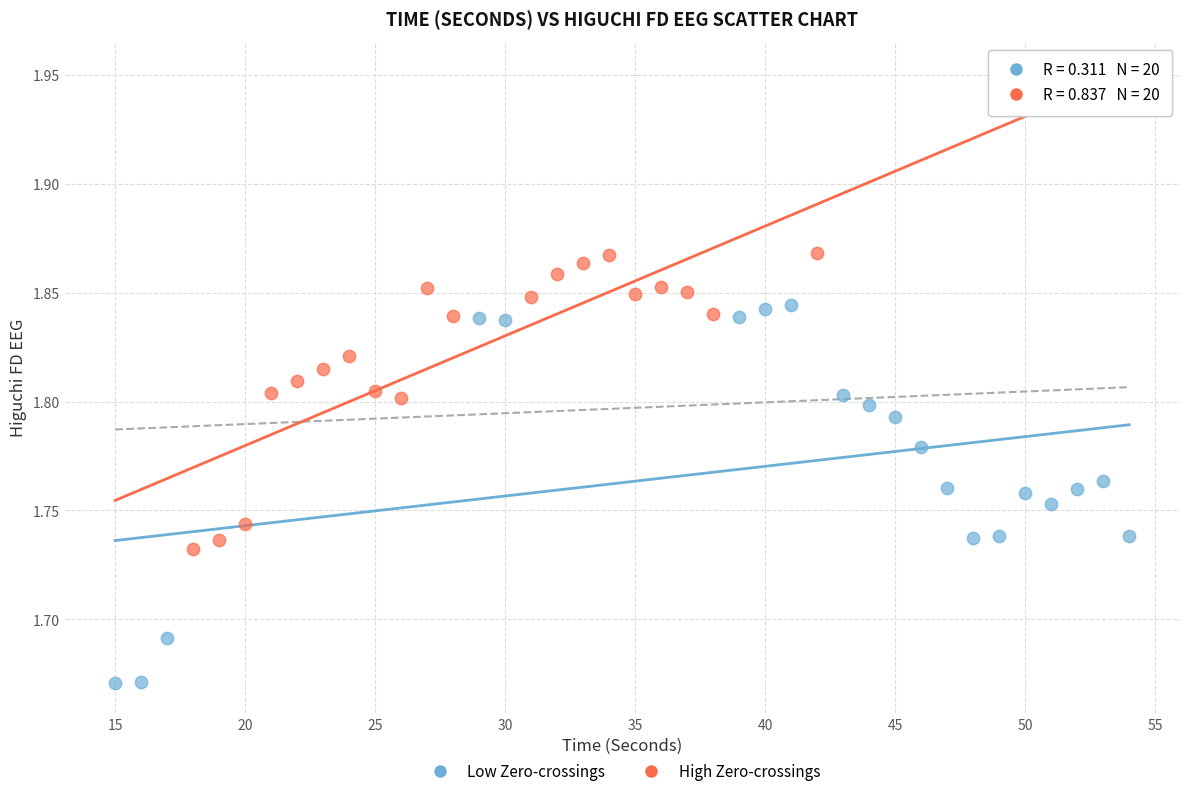

Which series reaches the minimum Y coordinate?

Low Zero-crossings